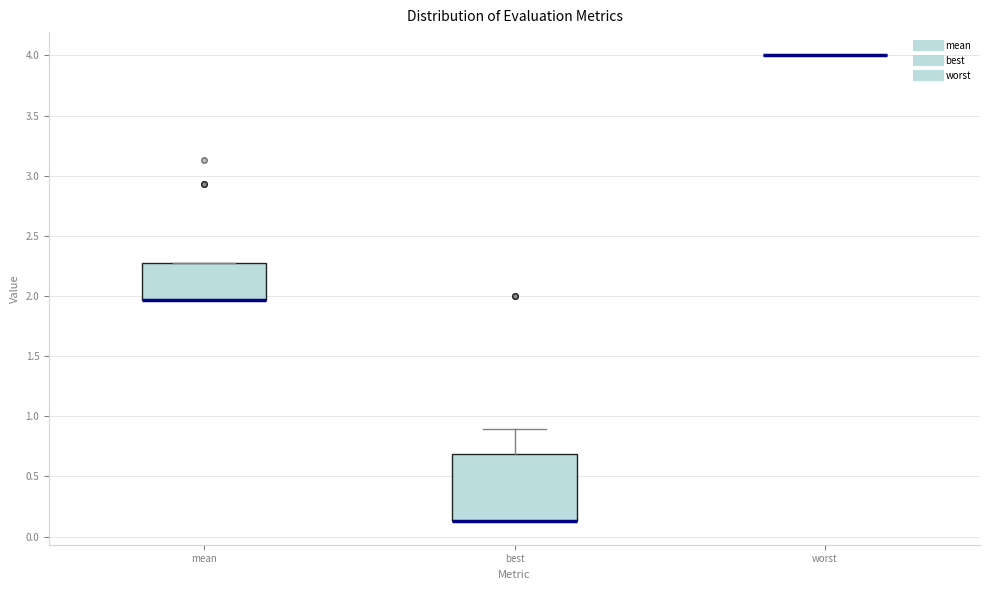

Reading left to right, read every box against the y-axis: the position of its median line, the range the box covers, and the ends of its whiskers. The values are not printed on the chart, so give them approximately, as read against the axis.

mean: median 1.95 (drawn on the box's lower edge), box 1.95 to 2.25, whiskers 1.95 to 2.25
best: median 0.15 (drawn on the box's lower edge), box 0.15 to 0.70, whiskers 0.15 to 0.90
worst: box collapsed to a line at 4.00, whiskers 4.00 to 4.00